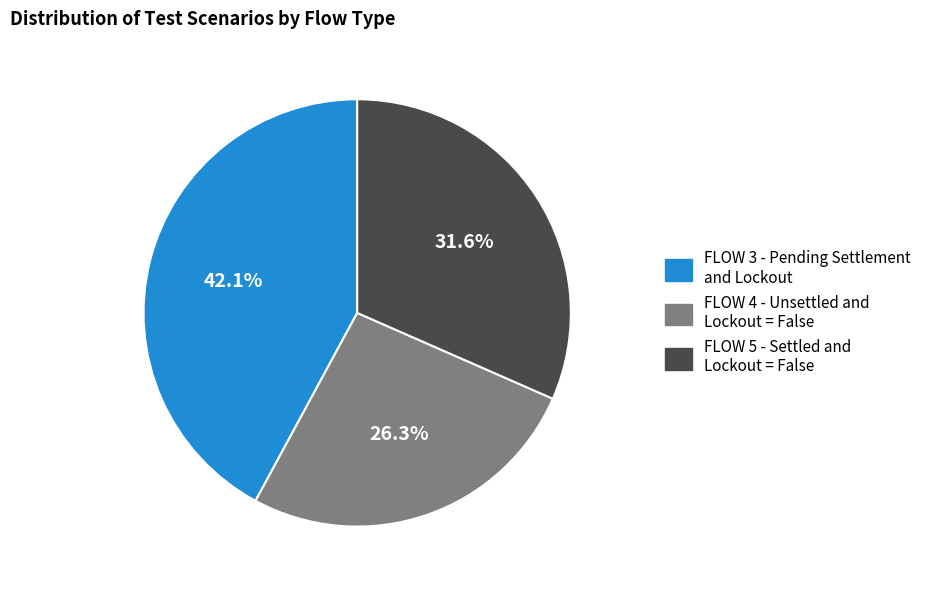

True or false: FLOW 3 - Pending Settlement and Lockout accounts for 42% of the total.

True